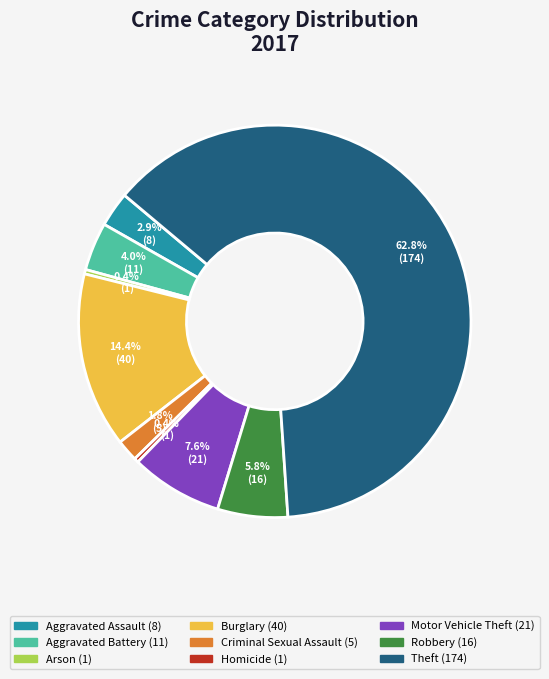

Which category has the biggest portion of the pie?

Theft